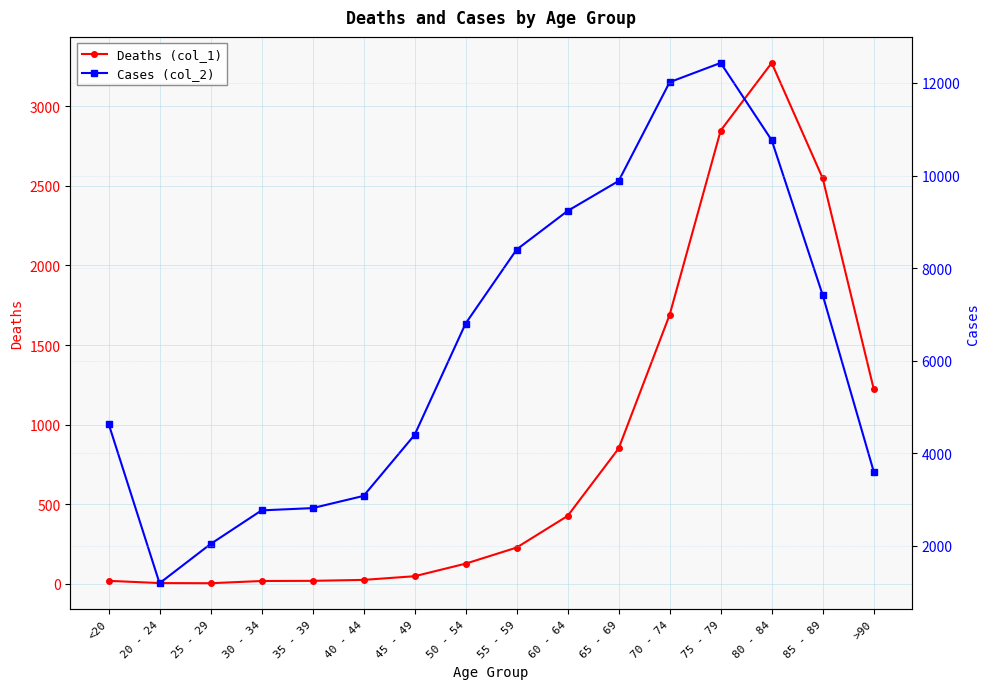

Is the value of Cases (col_2) at 75 - 79 greater than the value of Deaths (col_1) at 20 - 24?

Yes